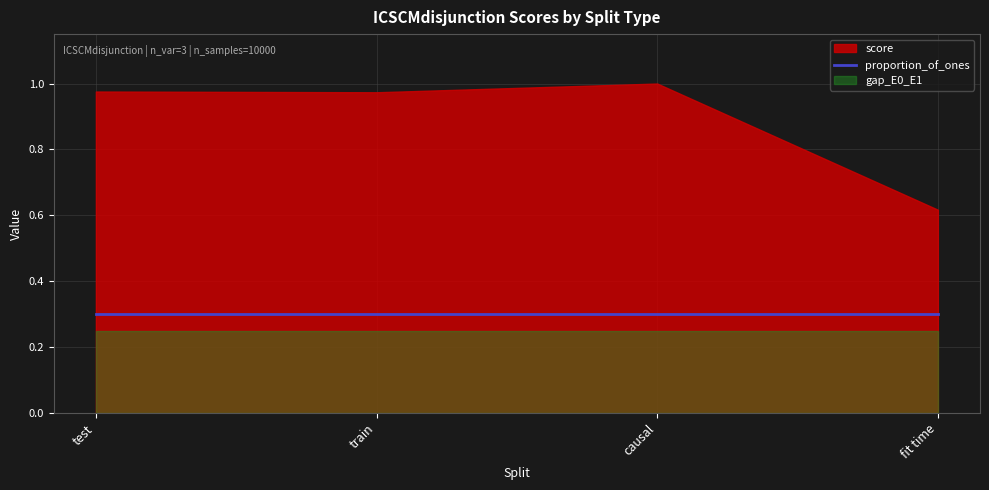

How many categories are shown in the chart?

4